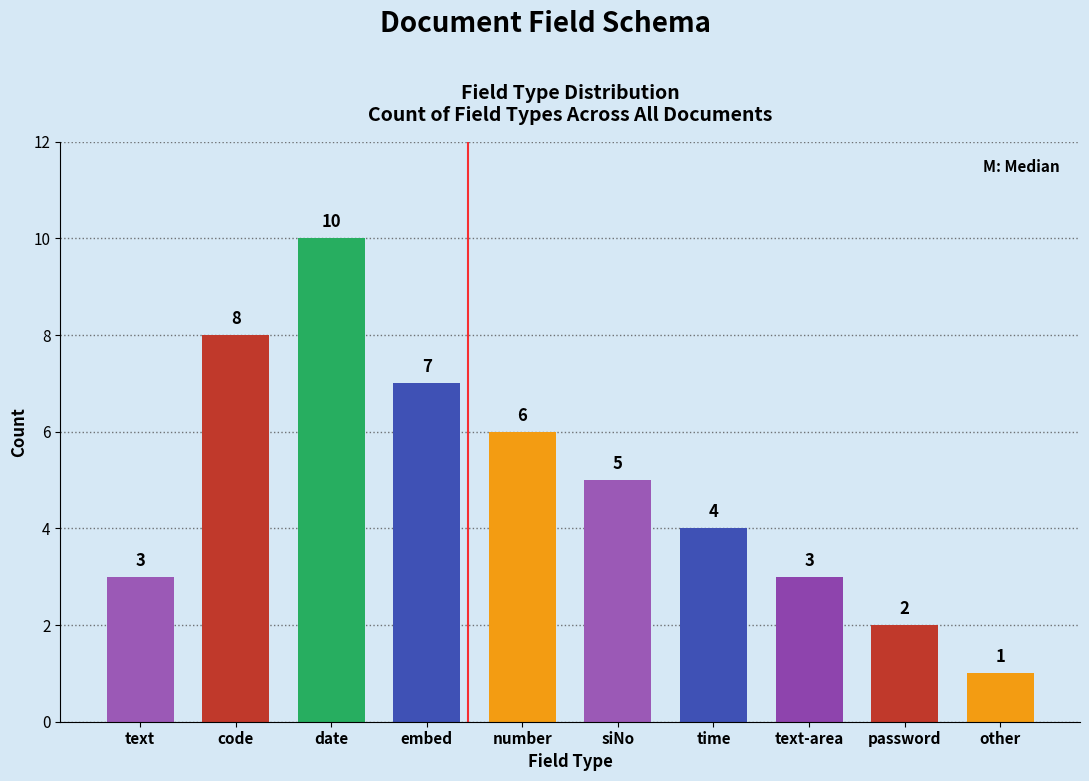

The chart shows a value of 0 at other. True or false?

False